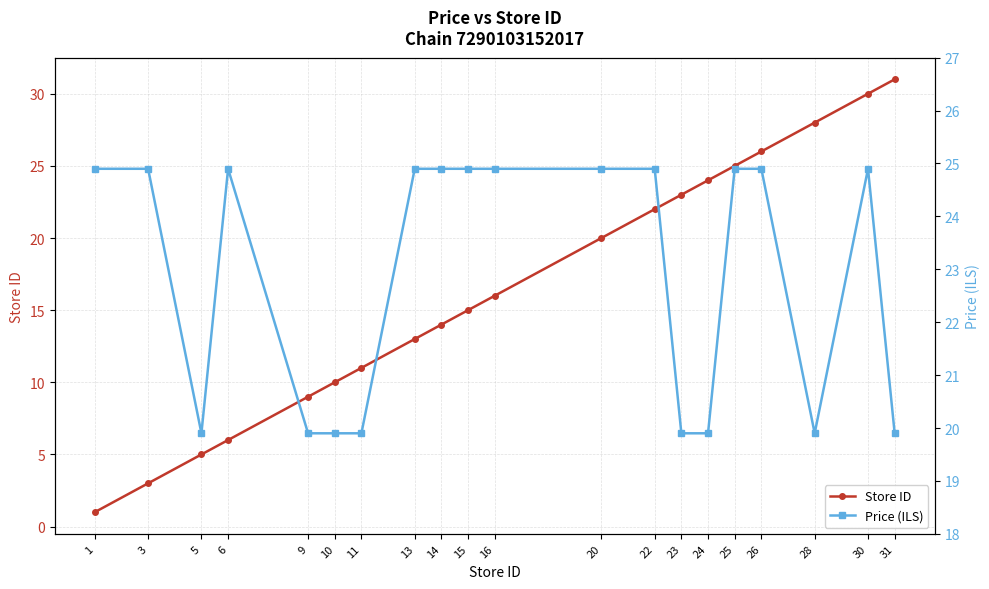

What is the minimum value for Price (ILS)?

19.9